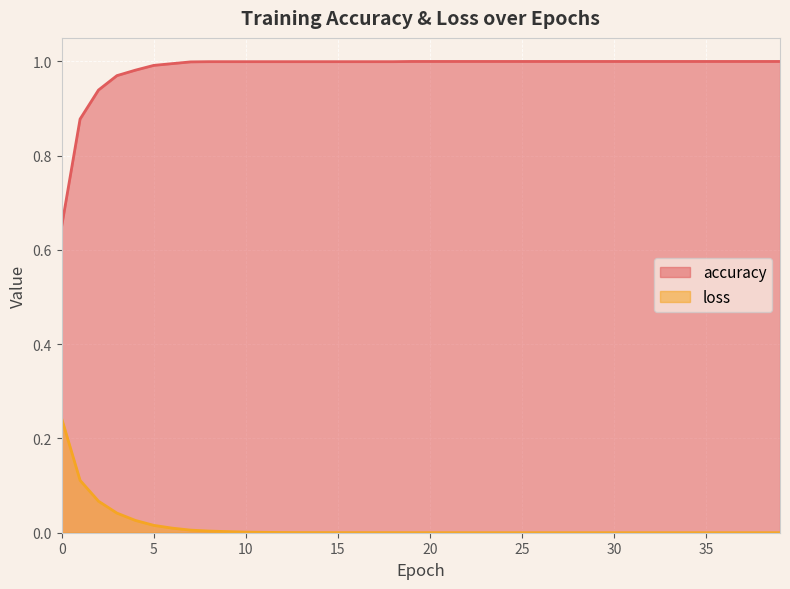

True or false: accuracy has more than 2 points higher than both neighbors.

False